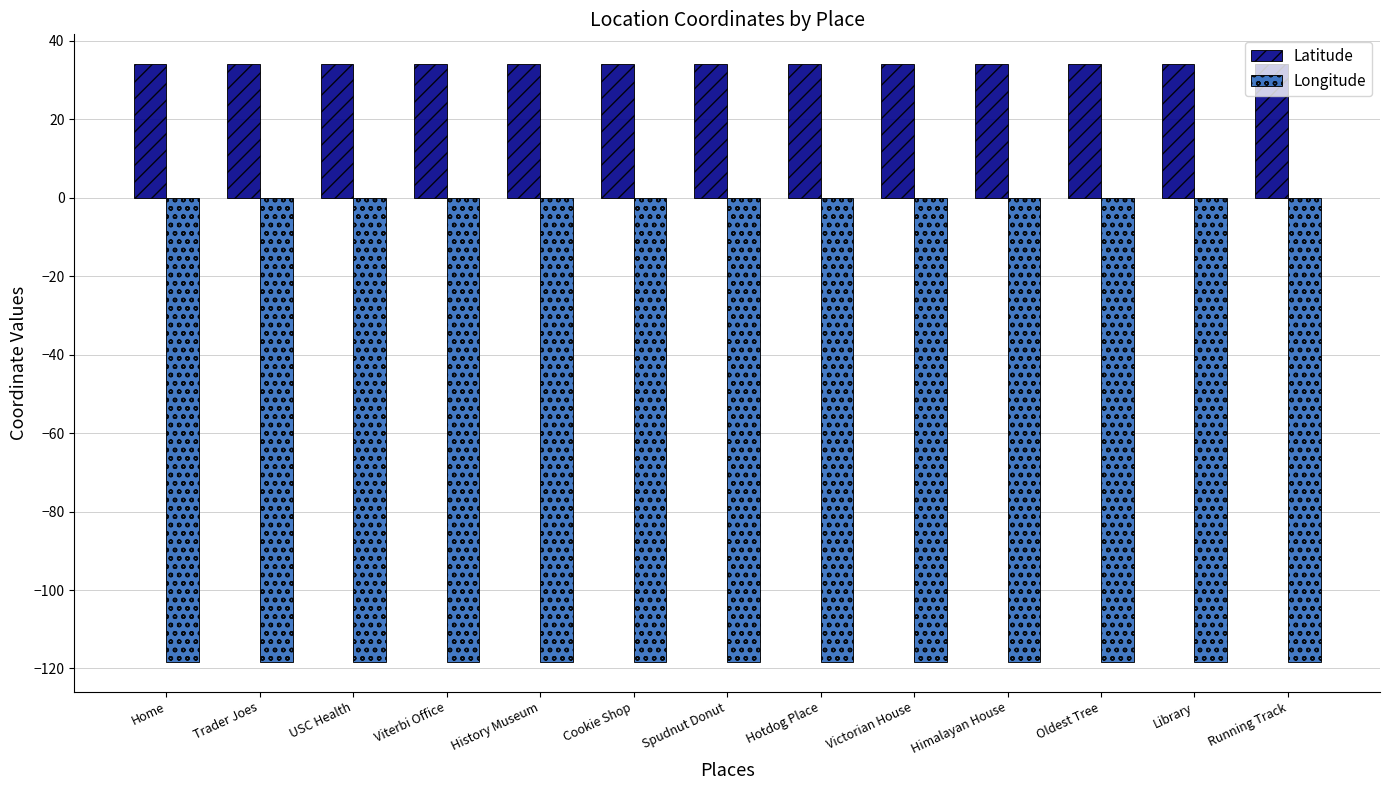

The Latitude series shows 34.0 at History Museum. True or false?

True